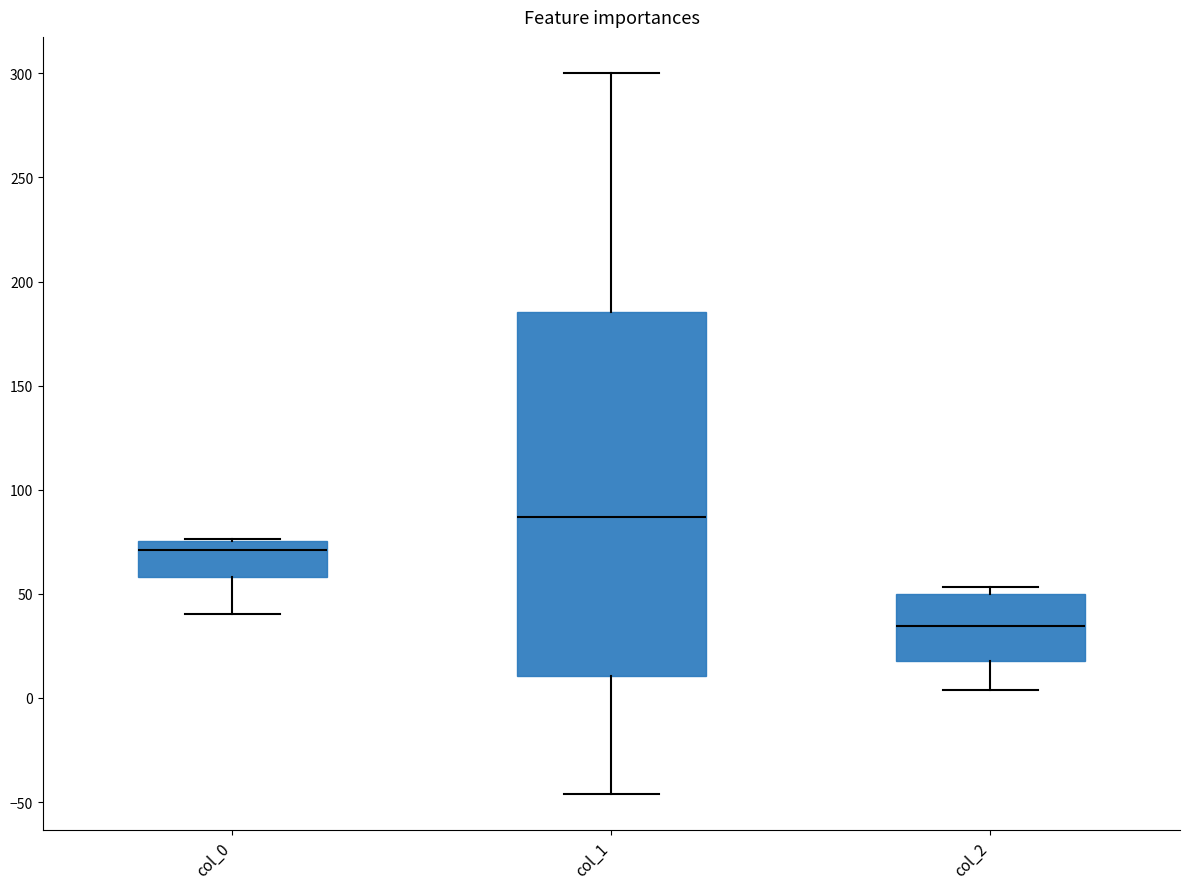

Comparing the boxes themselves (not the whiskers), which one is the tallest?

col_1